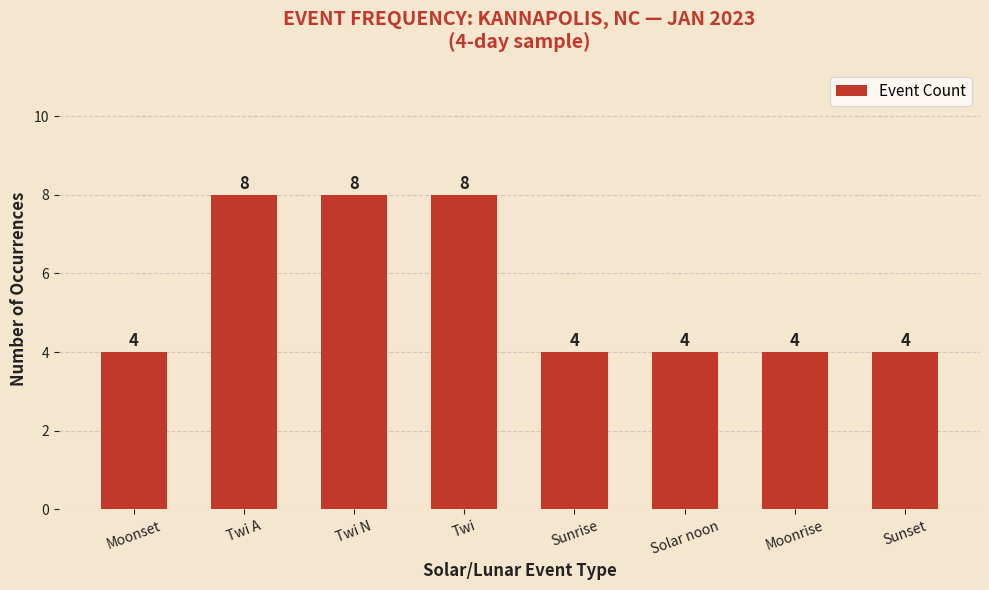

What is the difference between the values at Solar noon and Twi?

4